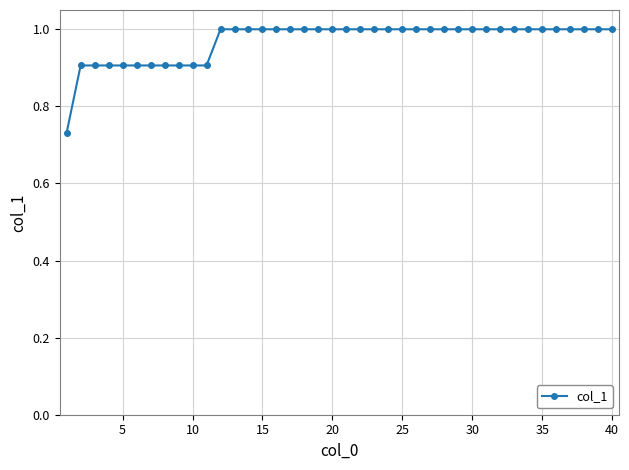

What is the greatest value displayed?

1.0